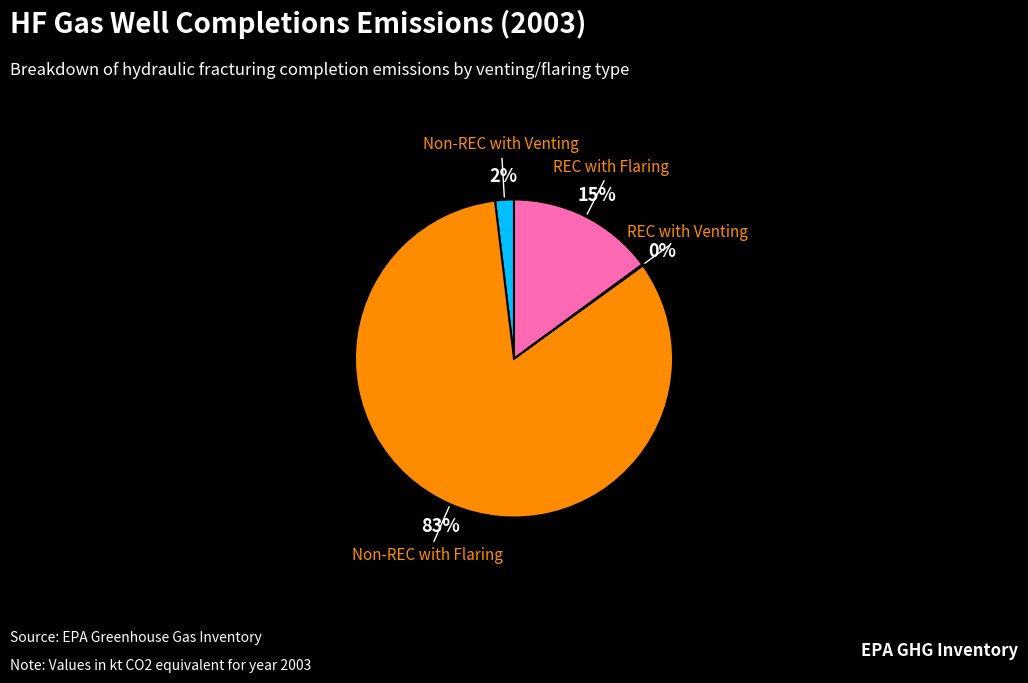

To the nearest percent, what is the difference between the largest and smallest slice percentages?

83%